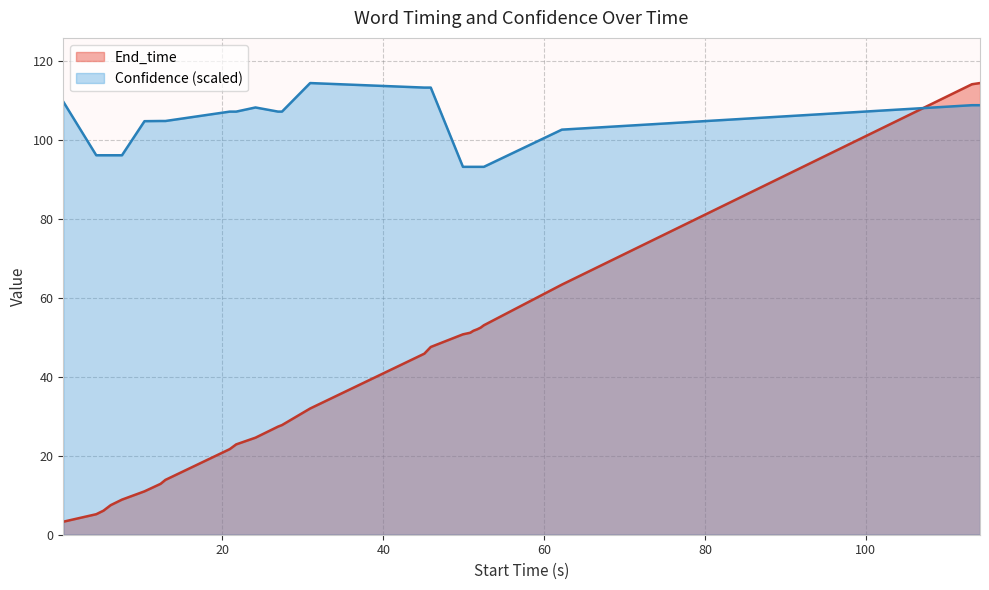

List the series in order of their overall mean, lowest first.

End_time, Confidence (scaled)